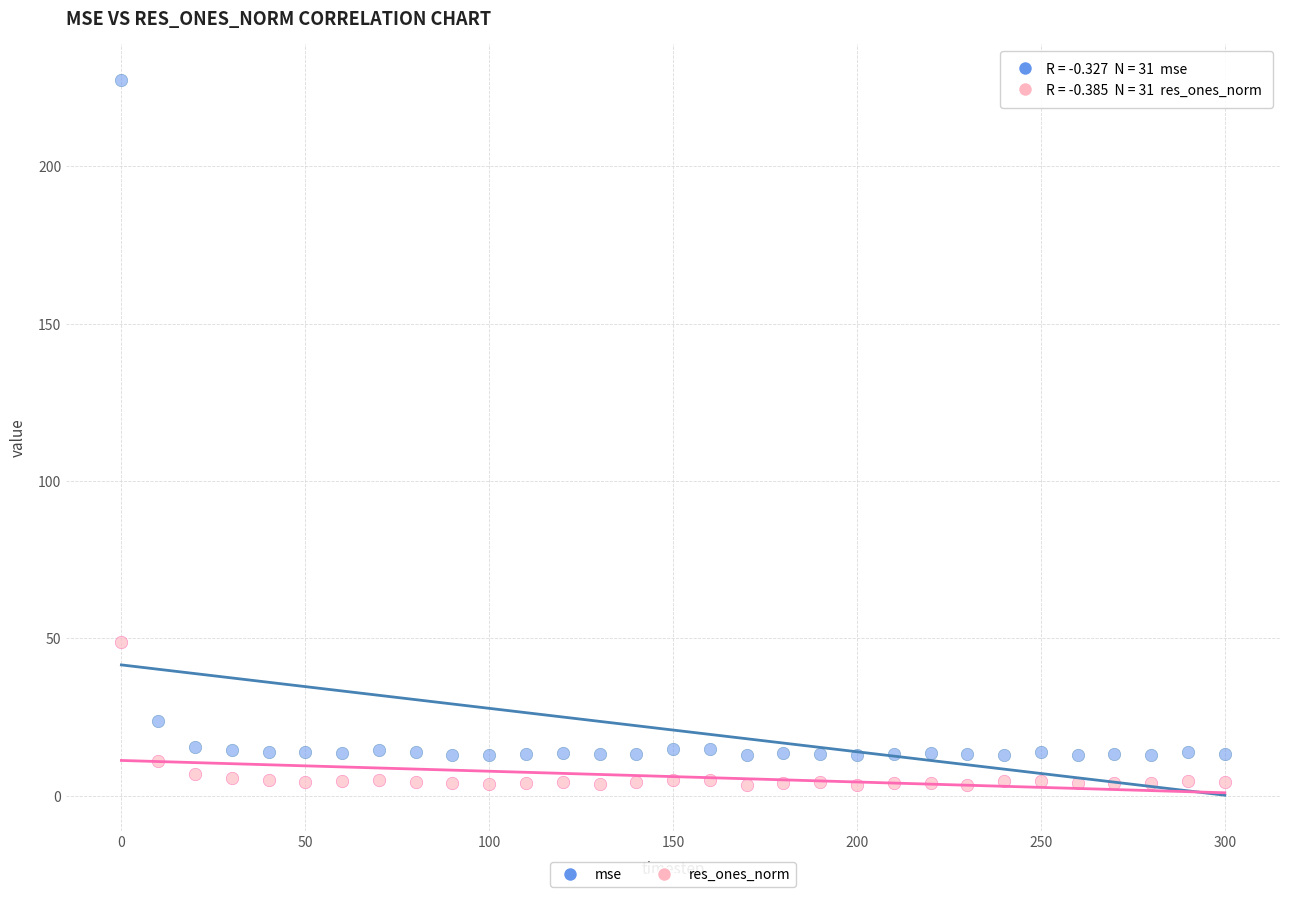

In the mse series, what Y value is closest to 120?

23.8